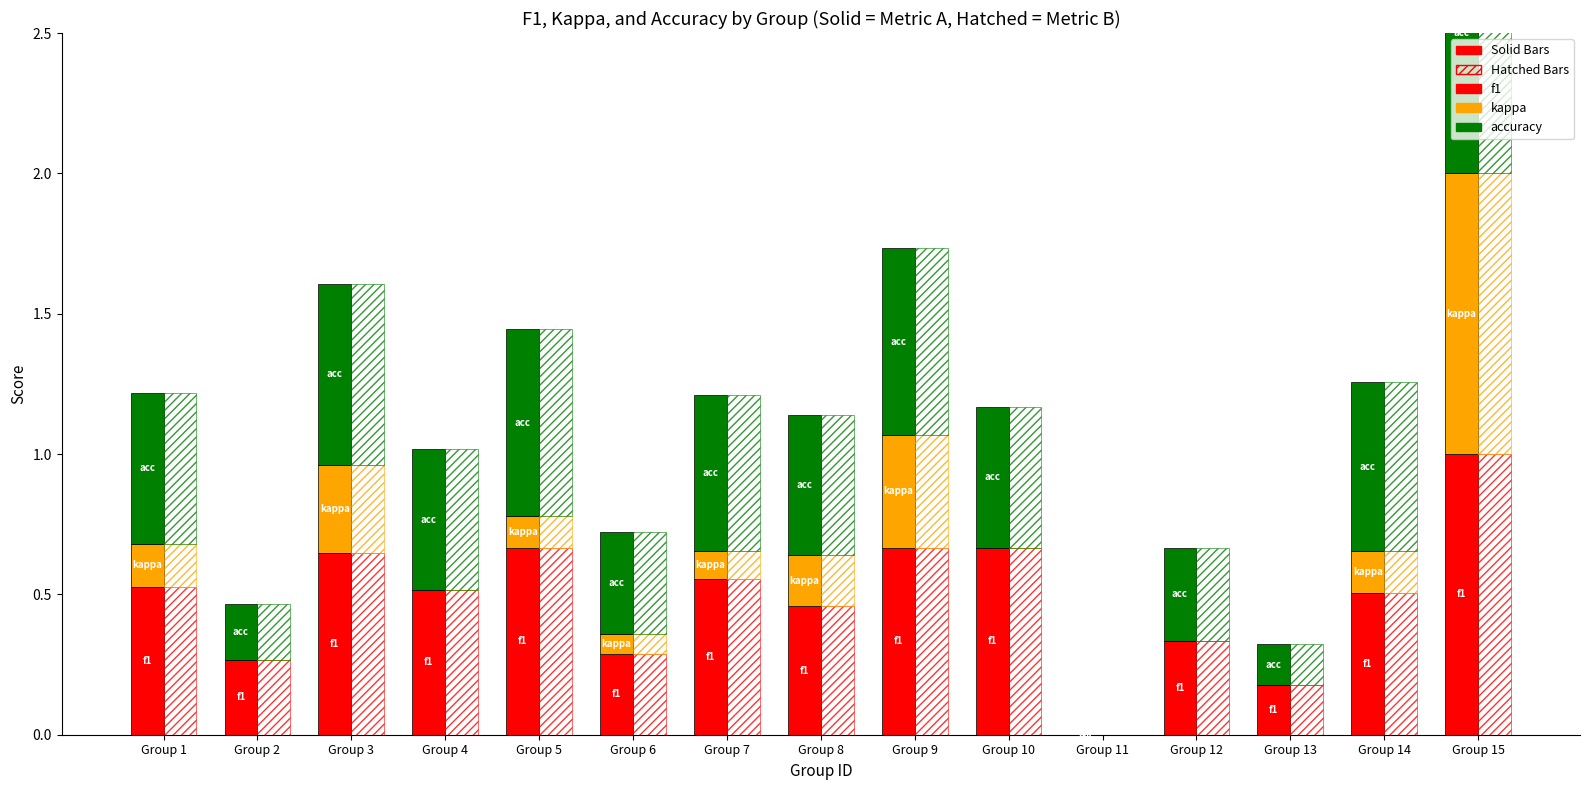

What is the sum of all accuracy (Hatched) values?

7.2